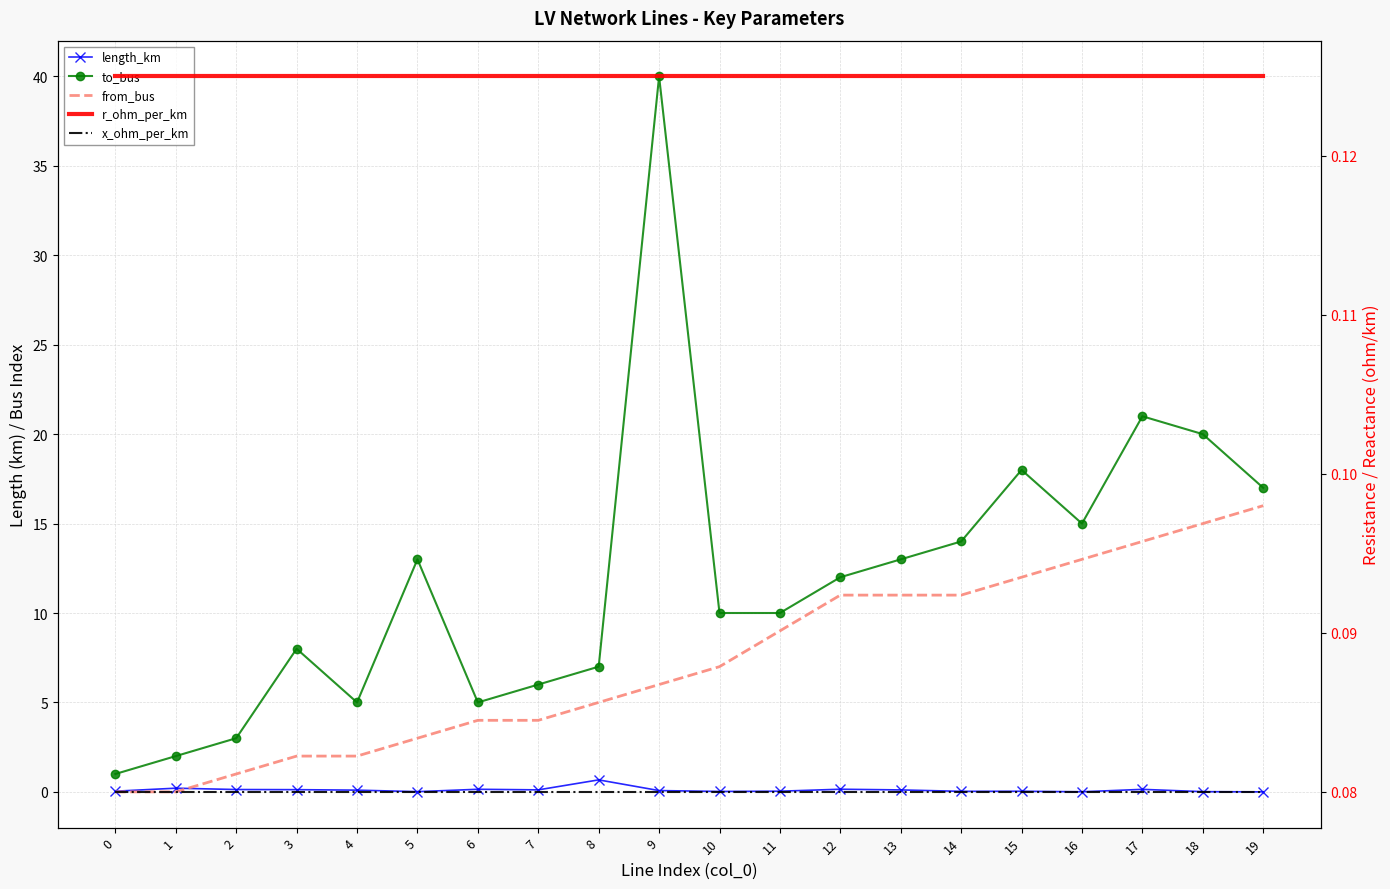

Where is the first local minimum for length_km?

5